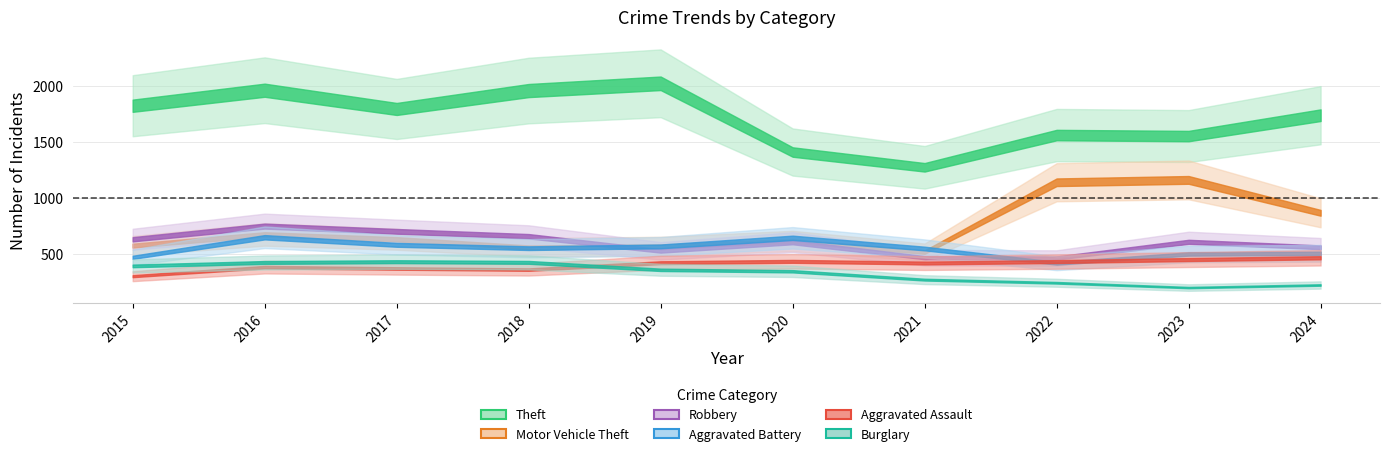

Is it true that Aggravated Battery equals 176 at 2020?

False